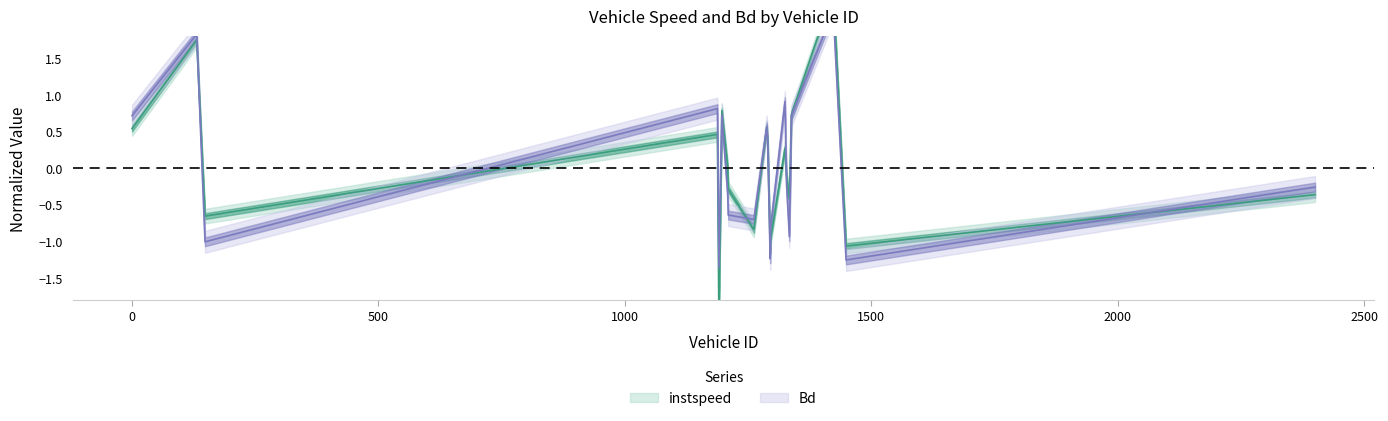

Reading left to right, extract all data points from this chart.

instspeed: 0.5	1.7	-0.7	0.5	-2.0	0.8	-0.0	-0.3	-0.8	0.6	0.4	-1.1	-1.0	0.3	-0.1	-0.4	0.7	2.4	-1.1	-0.4
Bd: 0.7	1.8	-1.0	0.8	-1.4	0.7	-0.4	-0.6	-0.7	0.6	0.4	-1.2	-0.8	0.9	-0.2	-0.9	0.7	2.1	-1.3	-0.3